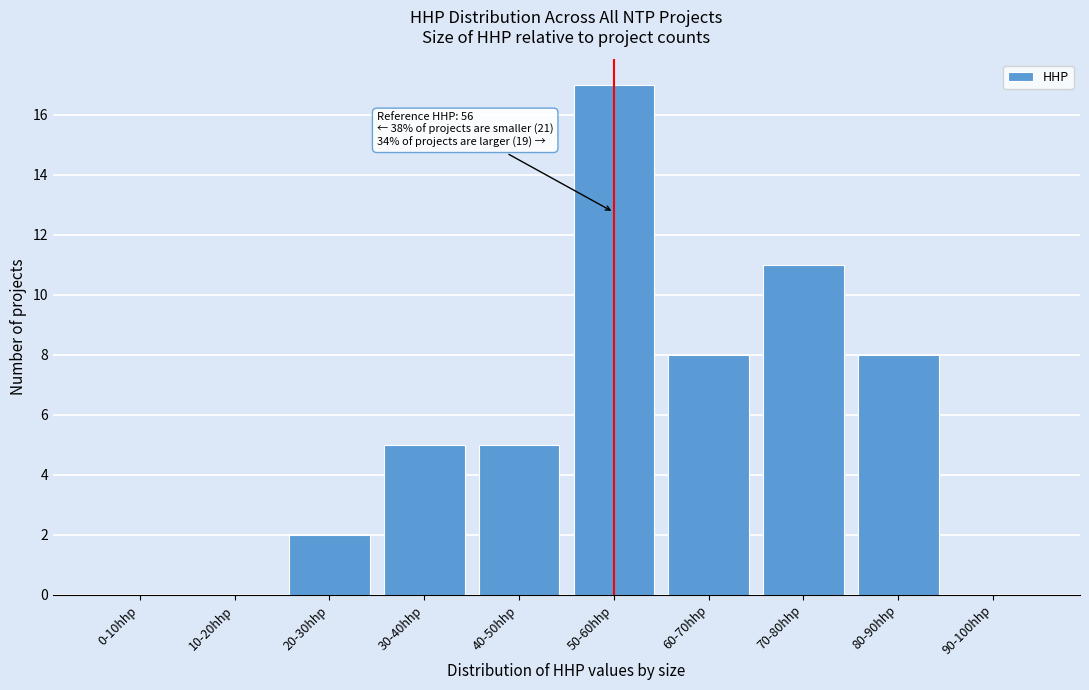

Reading left to right, transcribe all the data shown in this chart.

0-10hhp=0	10-20hhp=0	20-30hhp=2	30-40hhp=5	40-50hhp=5	50-60hhp=17	60-70hhp=8	70-80hhp=11	80-90hhp=8	90-100hhp=0